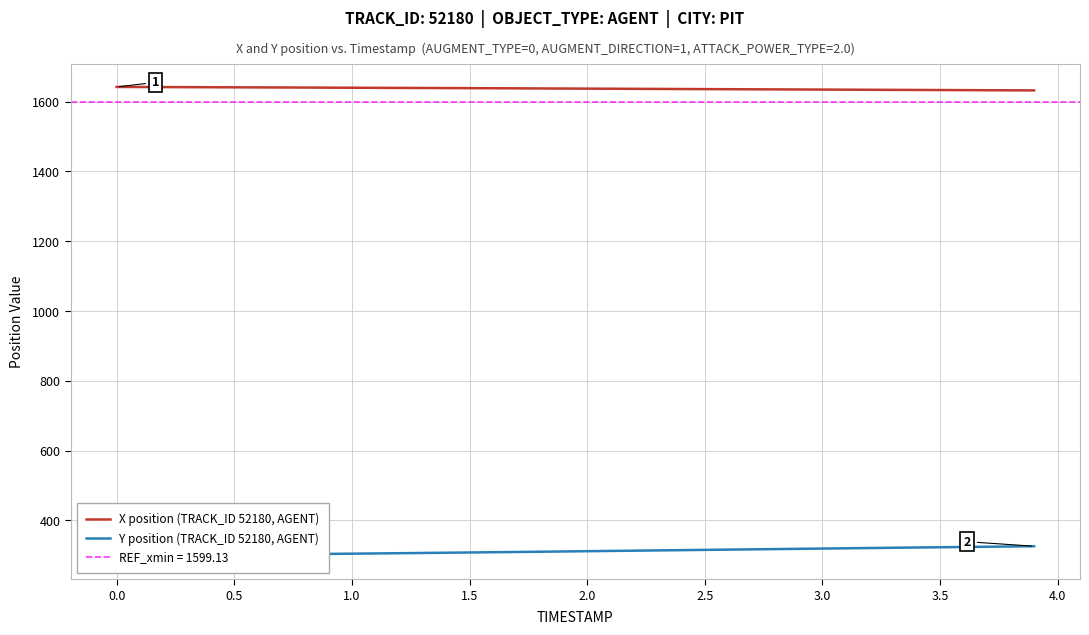

List the series in order of their peak value, lowest first.

Y position (TRACK_ID 52180, AGENT), X position (TRACK_ID 52180, AGENT)